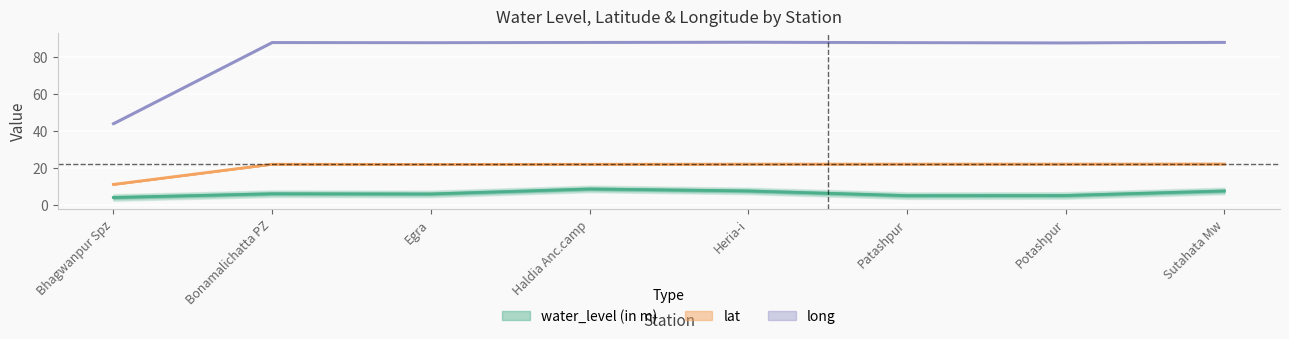

Rank the series by their maximum value, from lowest to highest.

water_level (in m), lat, long